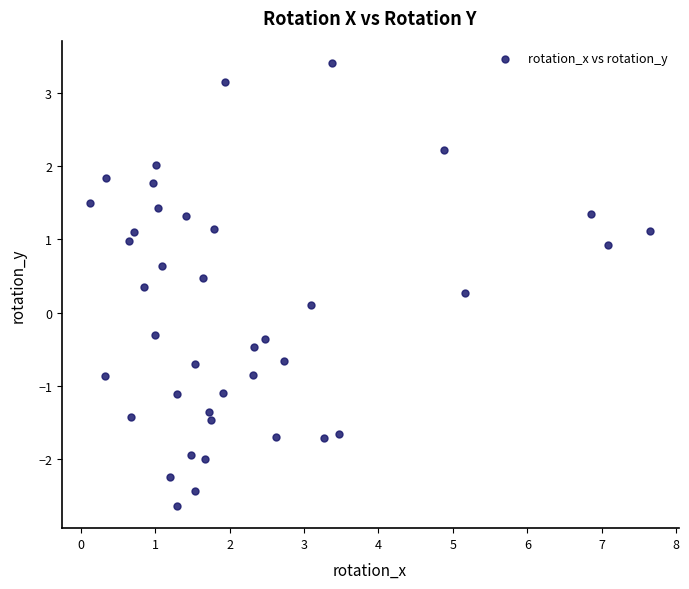

What is the range of Y values (max minus min)?

6.1